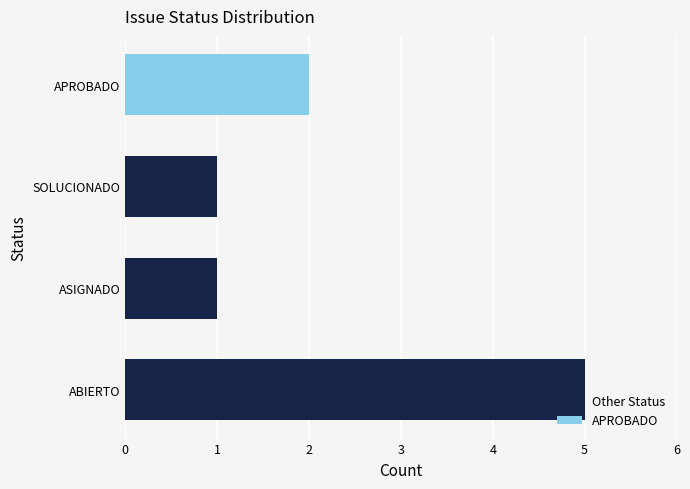

Reading bottom to top, list all the values displayed in this chart.

5	1	1	2